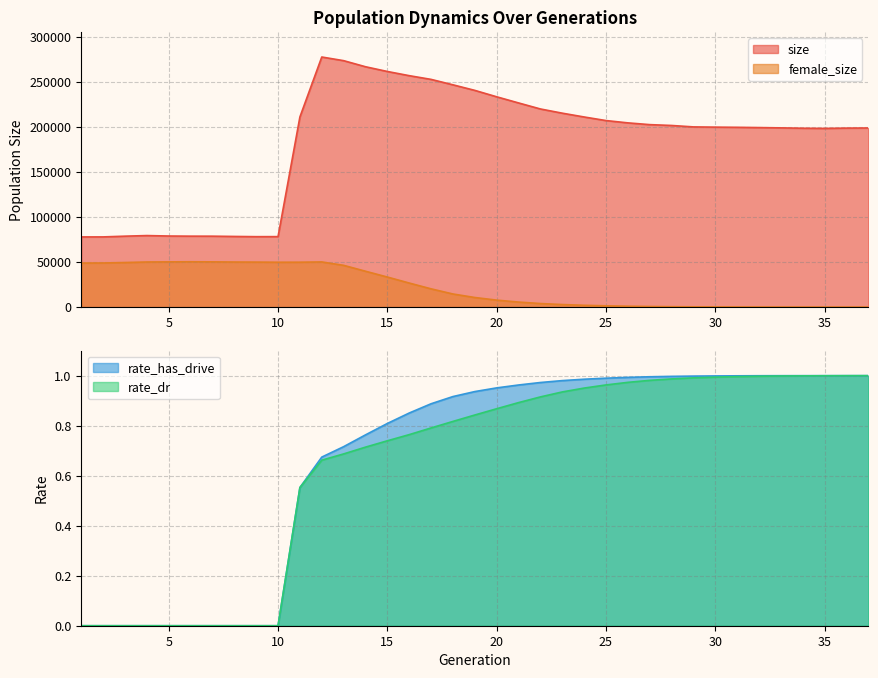

Reading left to right, list all the values displayed in this chart.

size: 1=77959.0	2=77985.0	3=78798.0	4=79465.0	5=78964.0	6=78809.0	7=78784.0	8=78482.0	9=78244.0	10=78291.0	11=211273.0	12=277883.0	13=273822.0	14=267065.0	15=261799.0	16=257153.0	17=253014.0	18=246984.0	19=240802.0	20=233673.0	21=226855.0	22=220145.0	23=215473.0	24=211243.0	25=207264.0	26=204699.0	27=202742.0	28=201804.0	29=200218.0	30=199962.0	31=199762.0	32=199462.0	33=199136.0	34=198748.0	35=198552.0	36=198882.0	37=199014.0
female_size: 1=48920.0	2=49012.0	3=49511.0	4=50106.0	5=50239.0	6=50352.0	7=50252.0	8=50068.0	9=49982.0	10=49827.0	11=49866.0	12=50166.0	13=46385.0	14=39837.0	15=33381.0	16=26716.0	17=20267.0	18=14551.0	19=10642.0	20=7730.0	21=5577.0	22=3937.0	23=2828.0	24=1996.0	25=1407.0	26=965.0	27=644.0	28=427.0	29=270.0	30=178.0	31=113.0	32=64.0	33=37.0	34=17.0	35=6.0	36=2.0	37=0.0
rate_dr: 1=0.0	2=0.0	3=0.0	4=0.0	5=0.0	6=0.0	7=0.0	8=0.0	9=0.0	10=0.0	11=0.6	12=0.7	13=0.7	14=0.7	15=0.7	16=0.8	17=0.8	18=0.8	19=0.8	20=0.9	21=0.9	22=0.9	23=0.9	24=1.0	25=1.0	26=1.0	27=1.0	28=1.0	29=1.0	30=1.0	31=1.0	32=1.0	33=1.0	34=1.0	35=1.0	36=1.0	37=1.0
rate_has_drive: 1=0.0	2=0.0	3=0.0	4=0.0	5=0.0	6=0.0	7=0.0	8=0.0	9=0.0	10=0.0	11=0.6	12=0.7	13=0.7	14=0.8	15=0.8	16=0.9	17=0.9	18=0.9	19=0.9	20=1.0	21=1.0	22=1.0	23=1.0	24=1.0	25=1.0	26=1.0	27=1.0	28=1.0	29=1.0	30=1.0	31=1.0	32=1.0	33=1.0	34=1.0	35=1.0	36=1.0	37=1.0